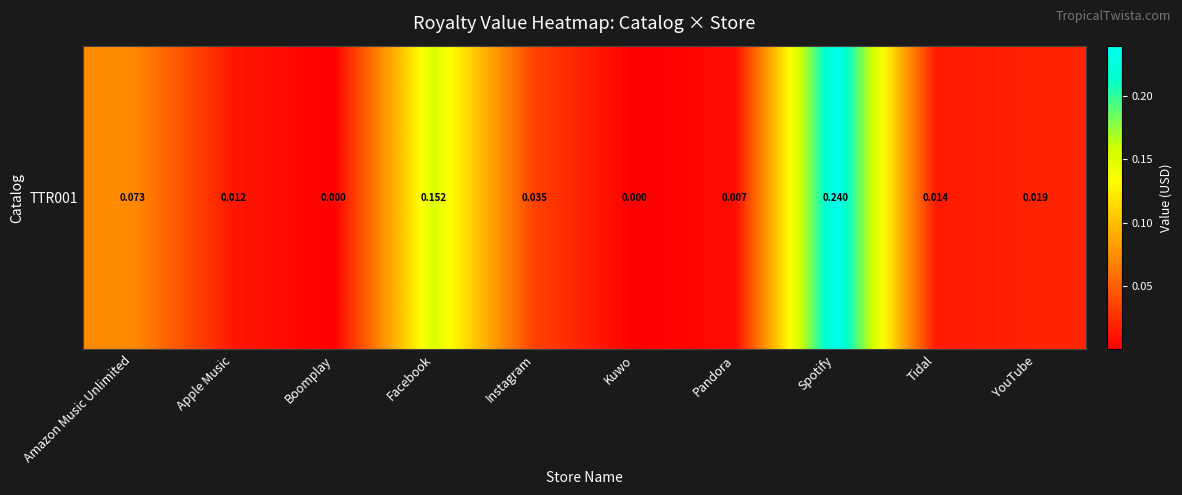

What is the difference between the second highest and second lowest values?

0.2